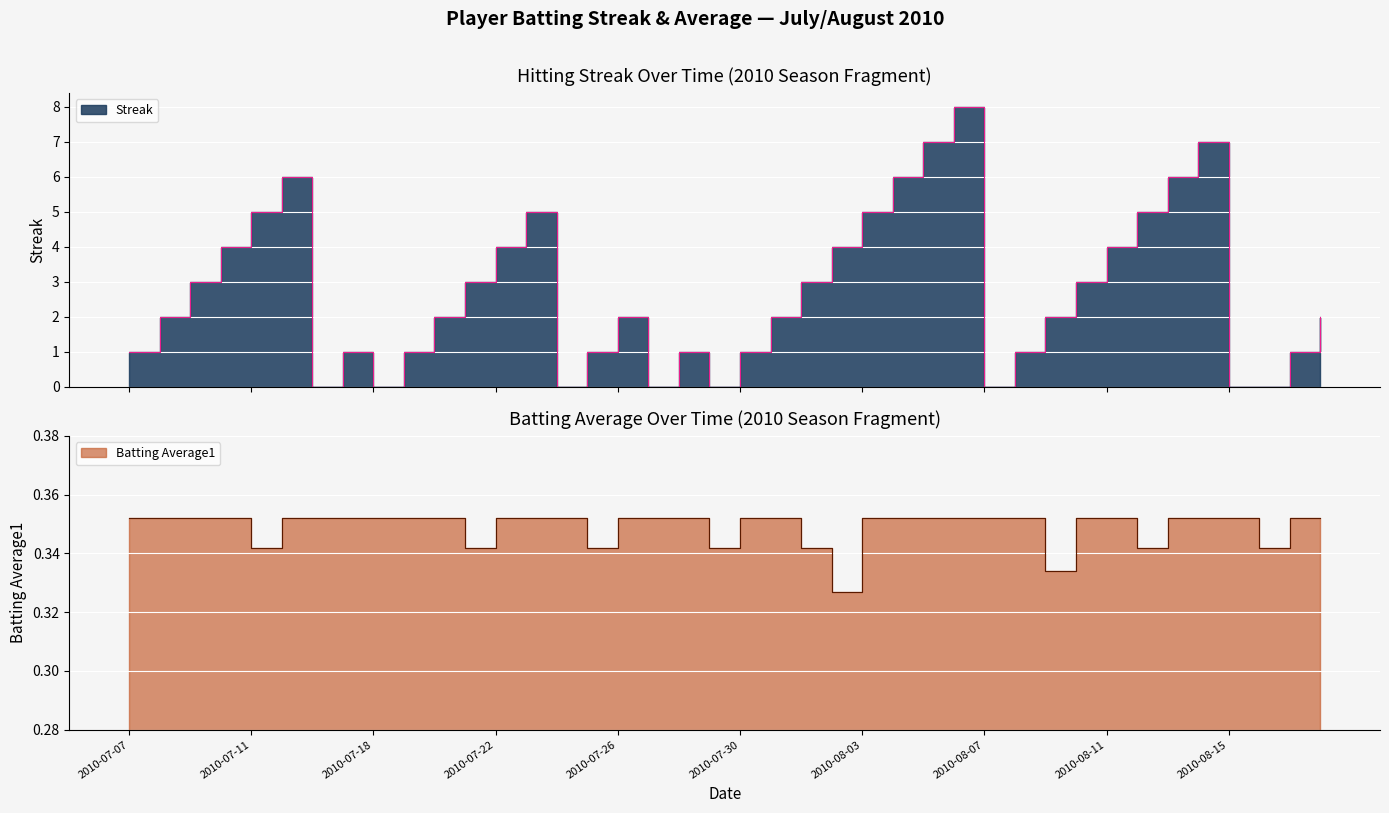

What is the total value across all series at 2010-08-16?

0.3